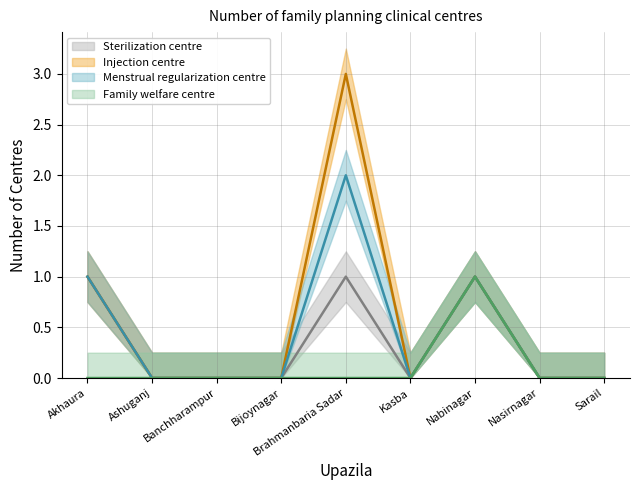

What is the sum of all Family welfare centre values?

1